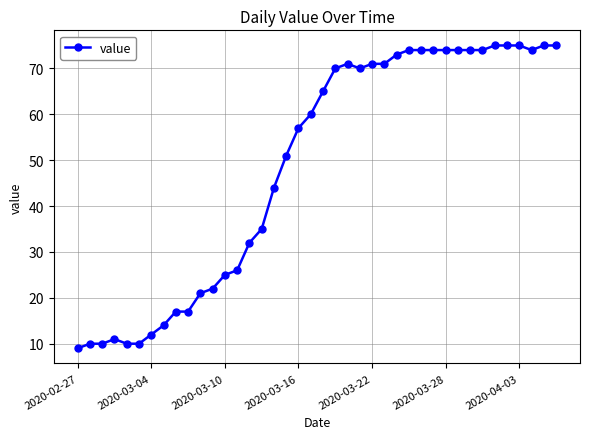

True or false: the data has more than 0 interior local peaks.

True